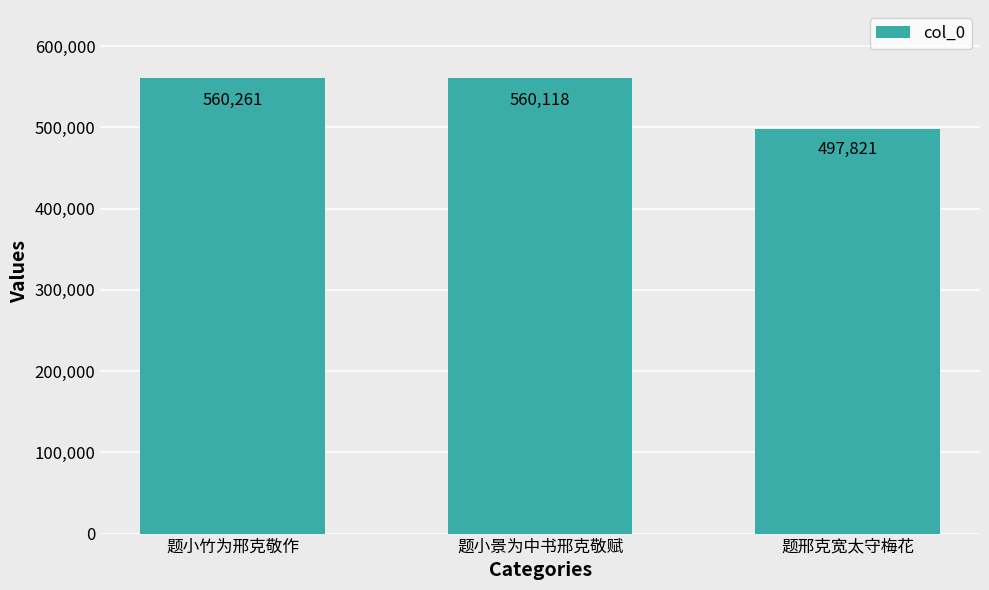

What is the change in value from 题小景为中书邢克敬赋 to 题邢克宽太守梅花?

-62297